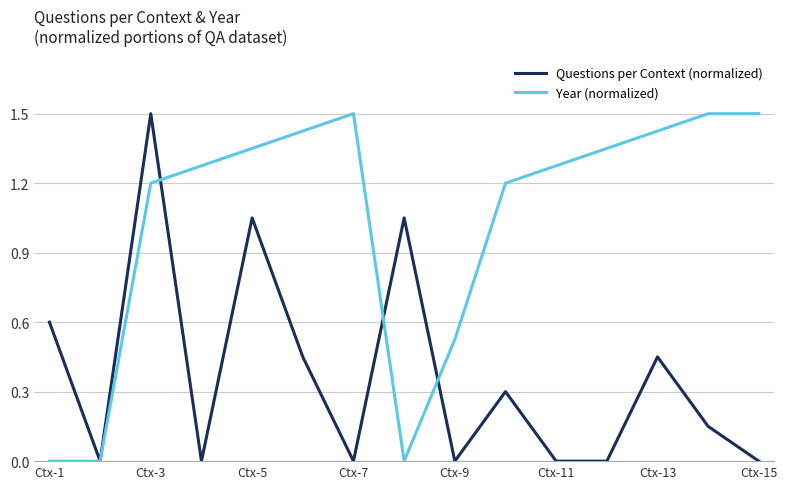

True or false: Questions per Context (normalized) has more than 0 interior local peaks.

True